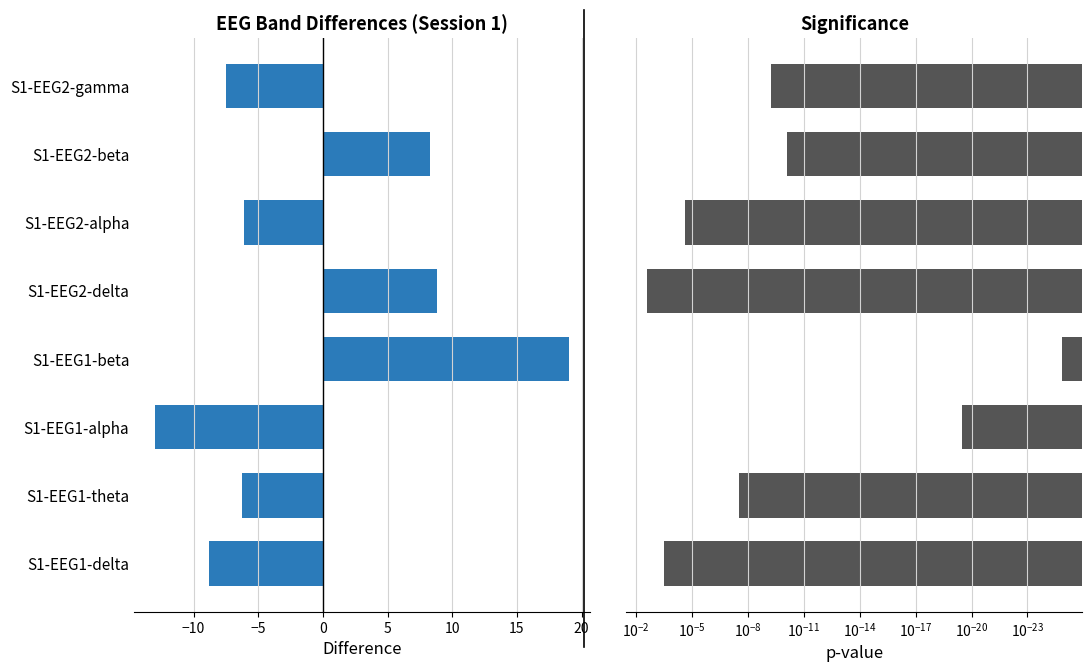

Rank the series by their maximum value, from lowest to highest.

pvalues, diff